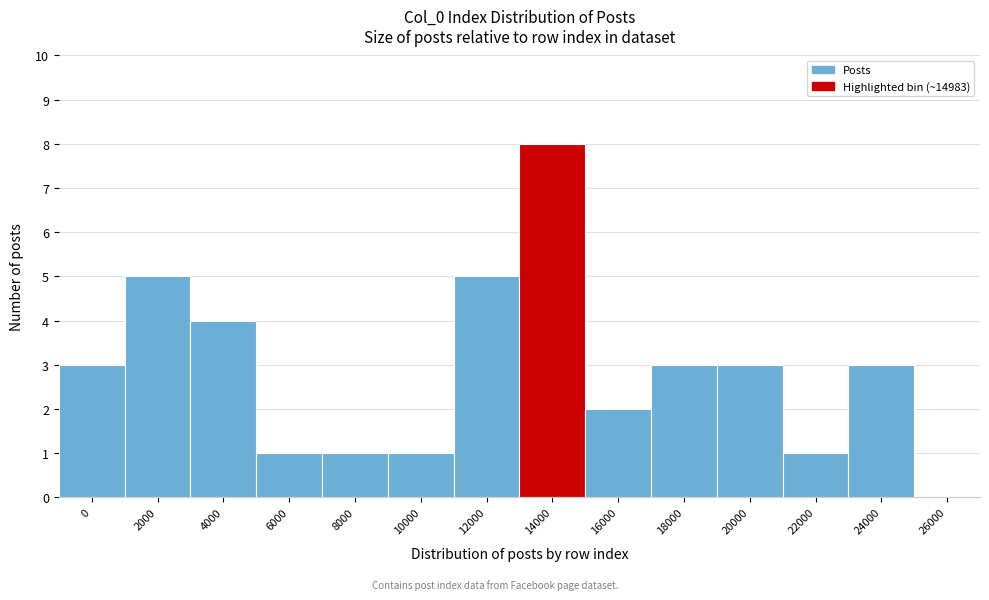

Reading right to left, list all the values displayed in this chart.

26000=0	24000=3	22000=1	20000=3	18000=3	16000=2	14000=8	12000=5	10000=1	8000=1	6000=1	4000=4	2000=5	0=3